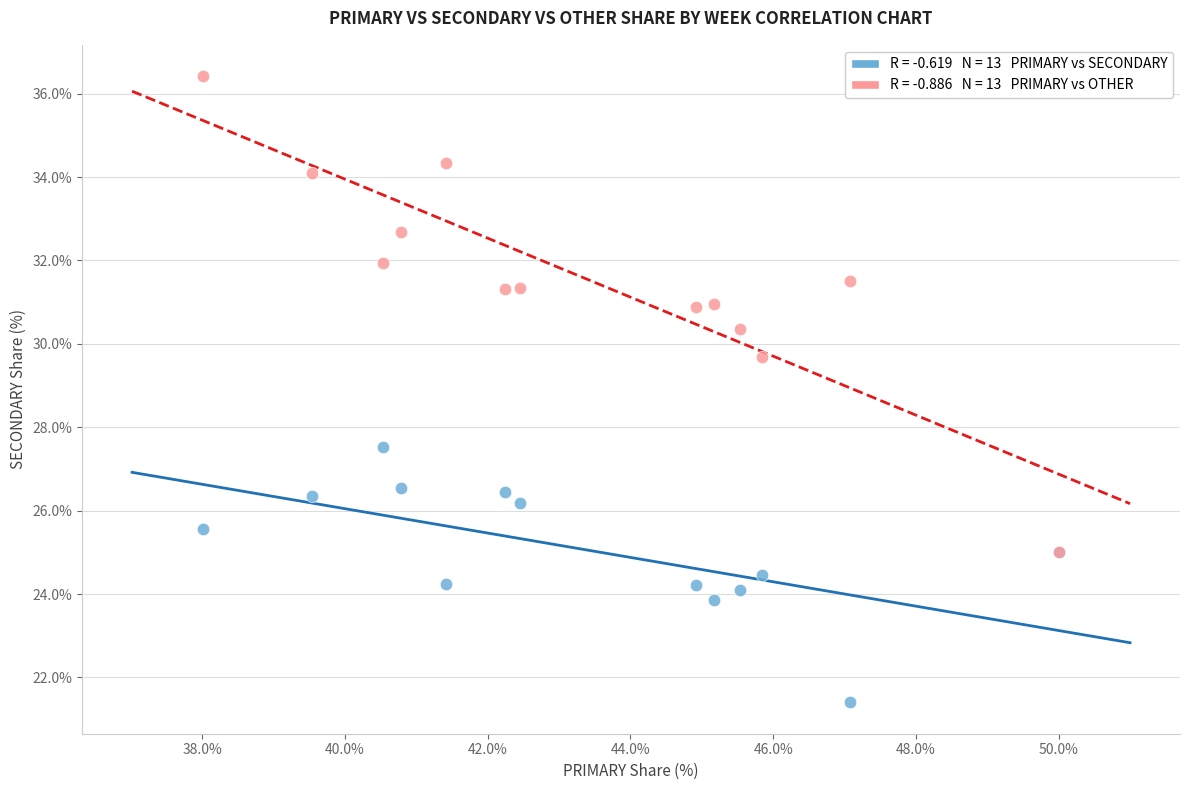

Across all series, what Y value is closest to 28?

27.5